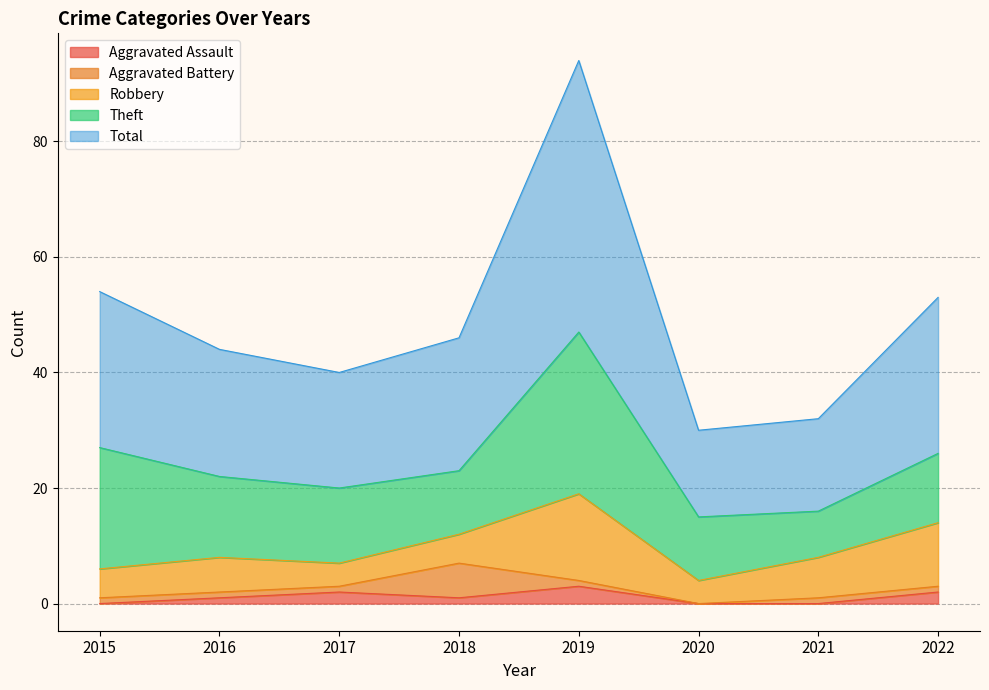

True or false: Total and Theft intersect in this chart.

False